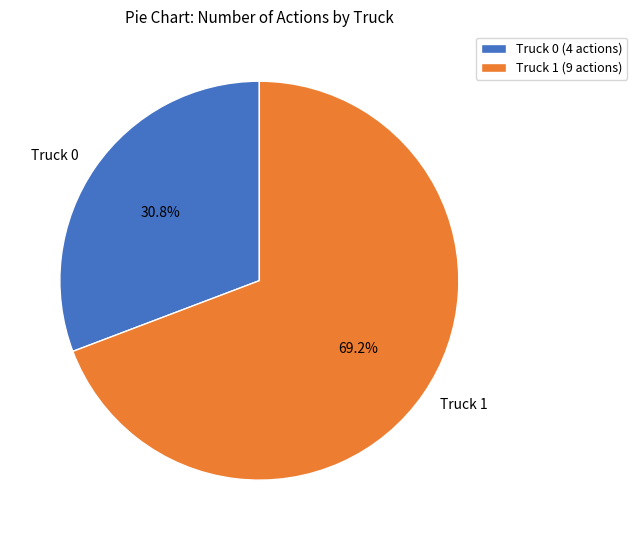

Which slice is the largest?

Truck 1